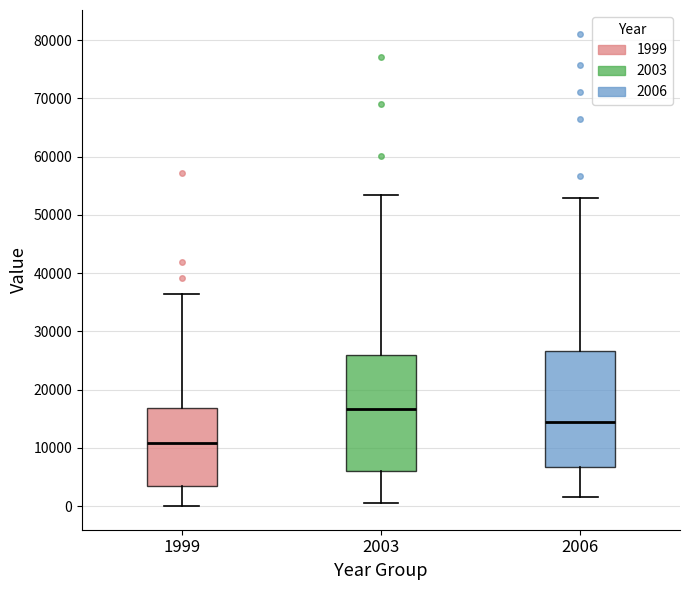

Reading left to right, transcribe this box plot: for each box, give where its median line is, the range the box spans, and where its two whiskers end, as read against the y-axis. The values are not printed on the chart, so give them approximately, as read against the axis.

1999: median 11000, box 3000 to 17000, whiskers 0 to 36000
2003: median 17000, box 6000 to 26000, whiskers 1000 to 53000
2006: median 15000, box 7000 to 27000, whiskers 2000 to 53000